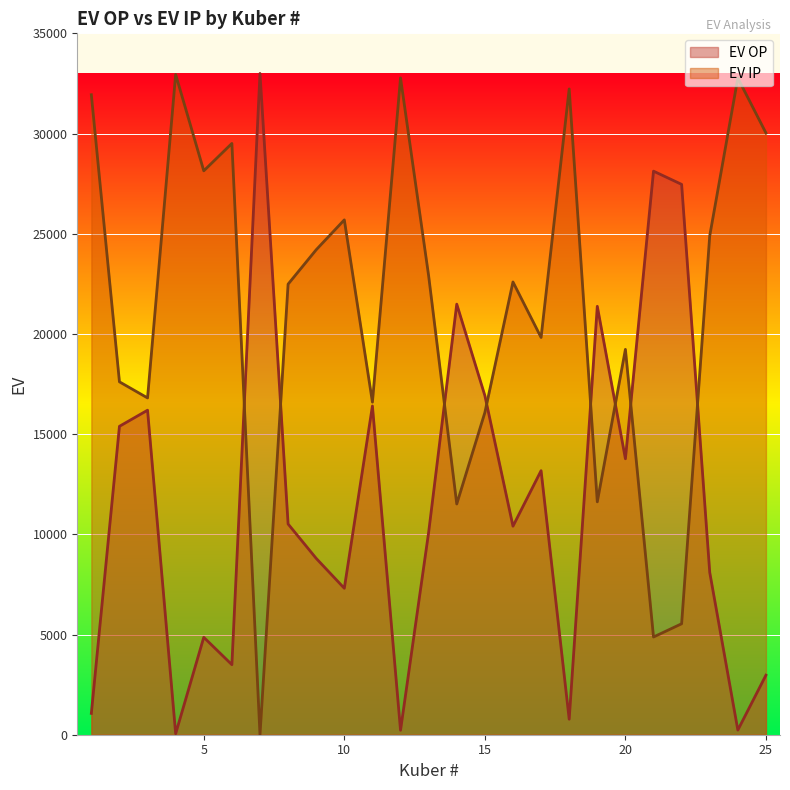

At how many categories does at least one series exceed 20328?

19